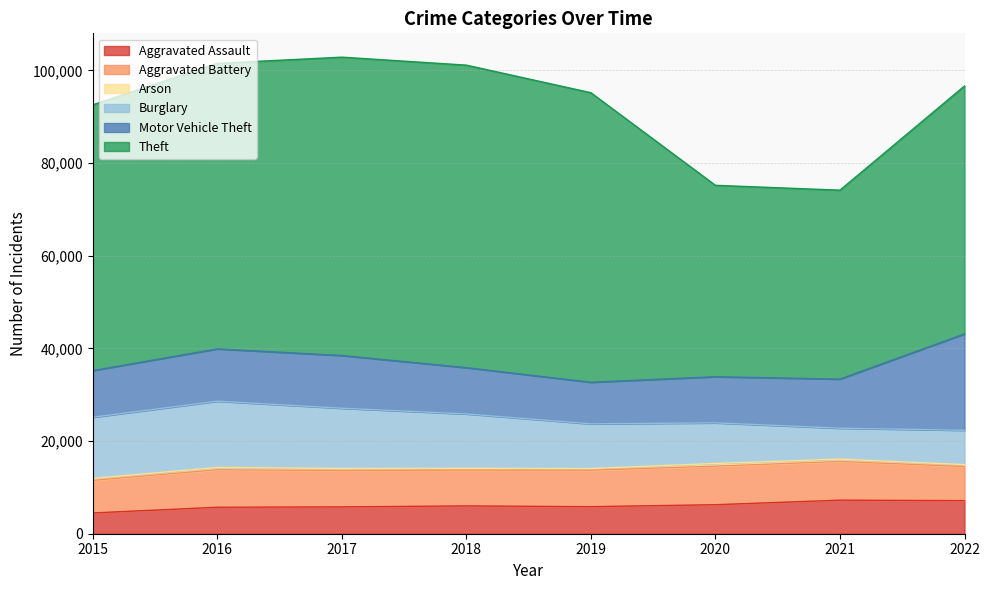

The Motor Vehicle Theft series shows 11380 at 2017. True or false?

True